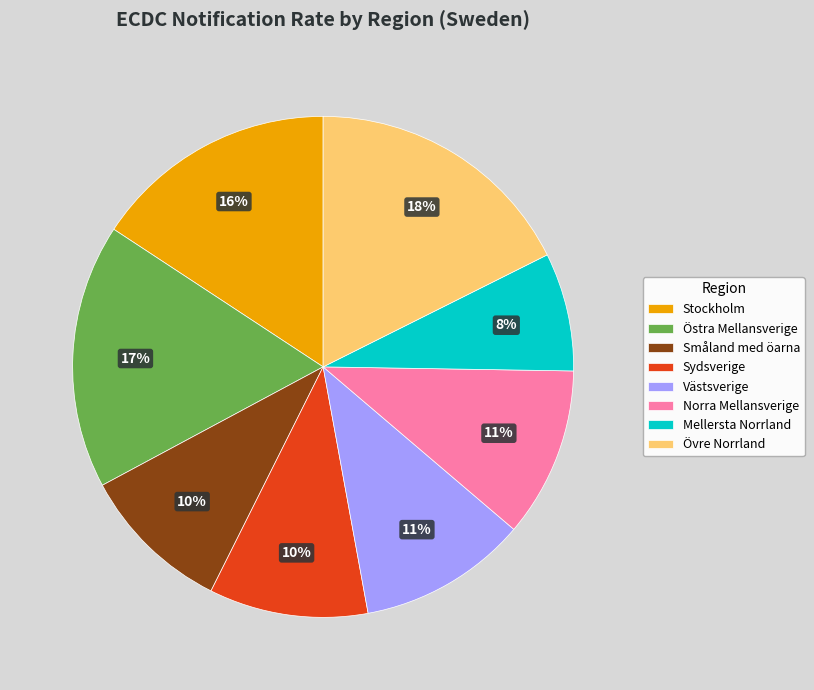

Does Stockholm account for over 50% of the chart?

No